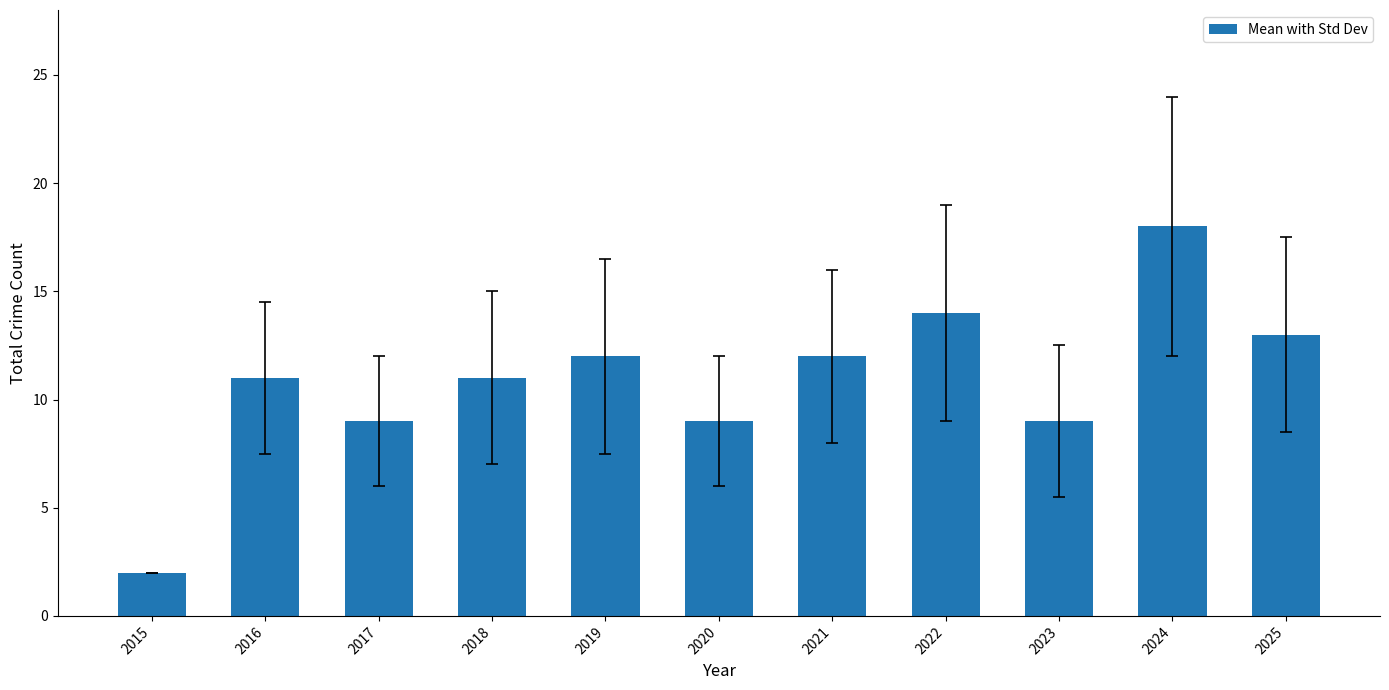

What is the value of the 11th bar from the left?

13